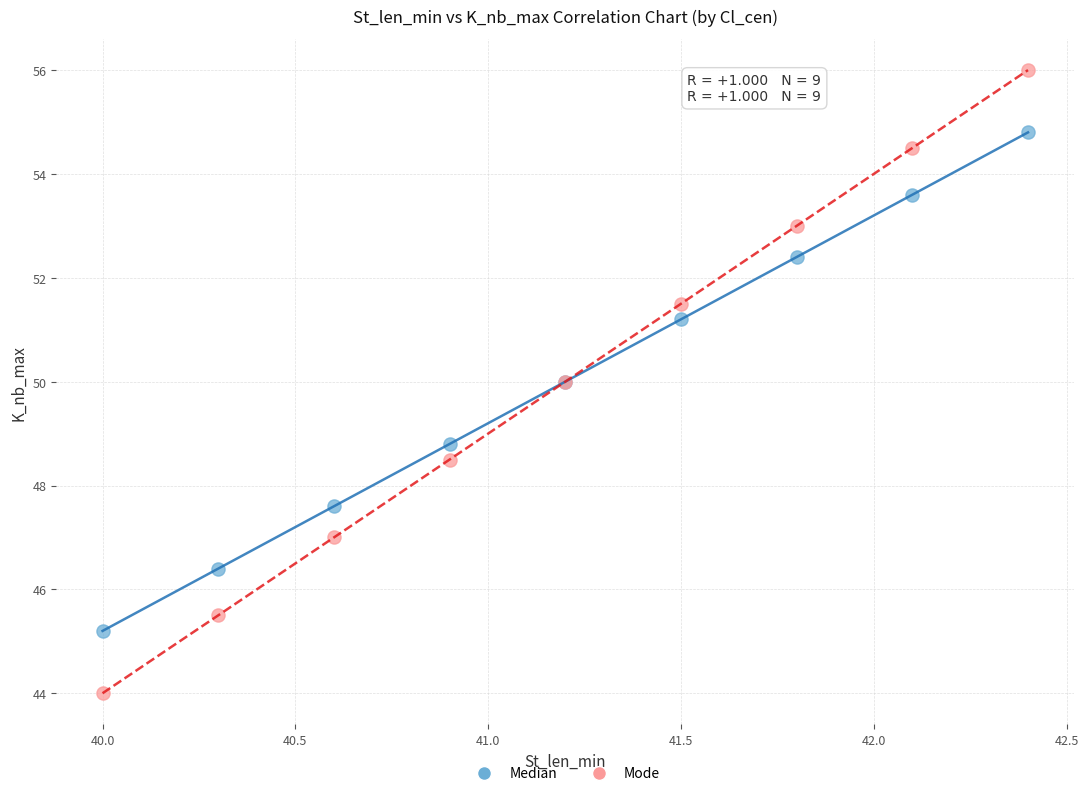

Which series reaches the maximum Y coordinate?

Mode